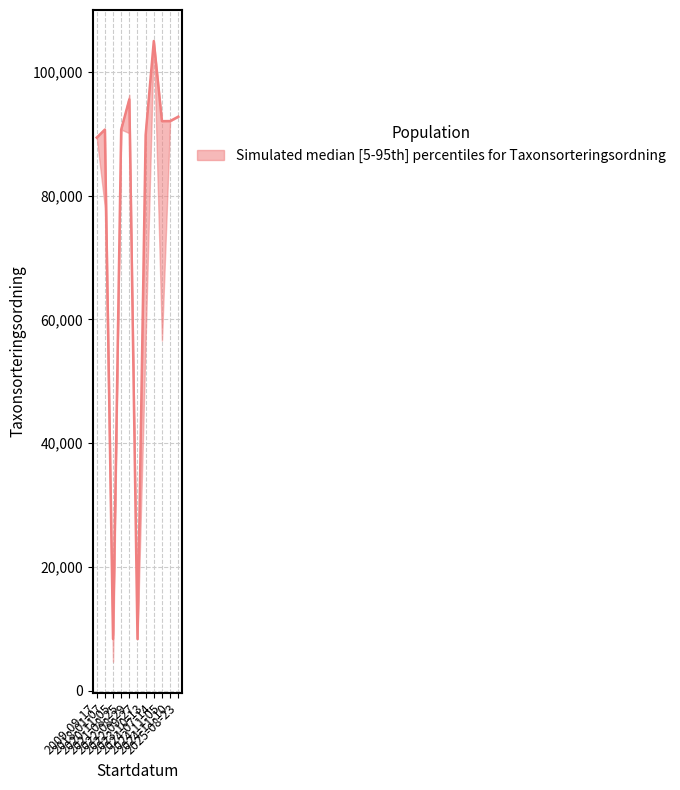

At which category is the sum across all series the highest?

2024-07-14